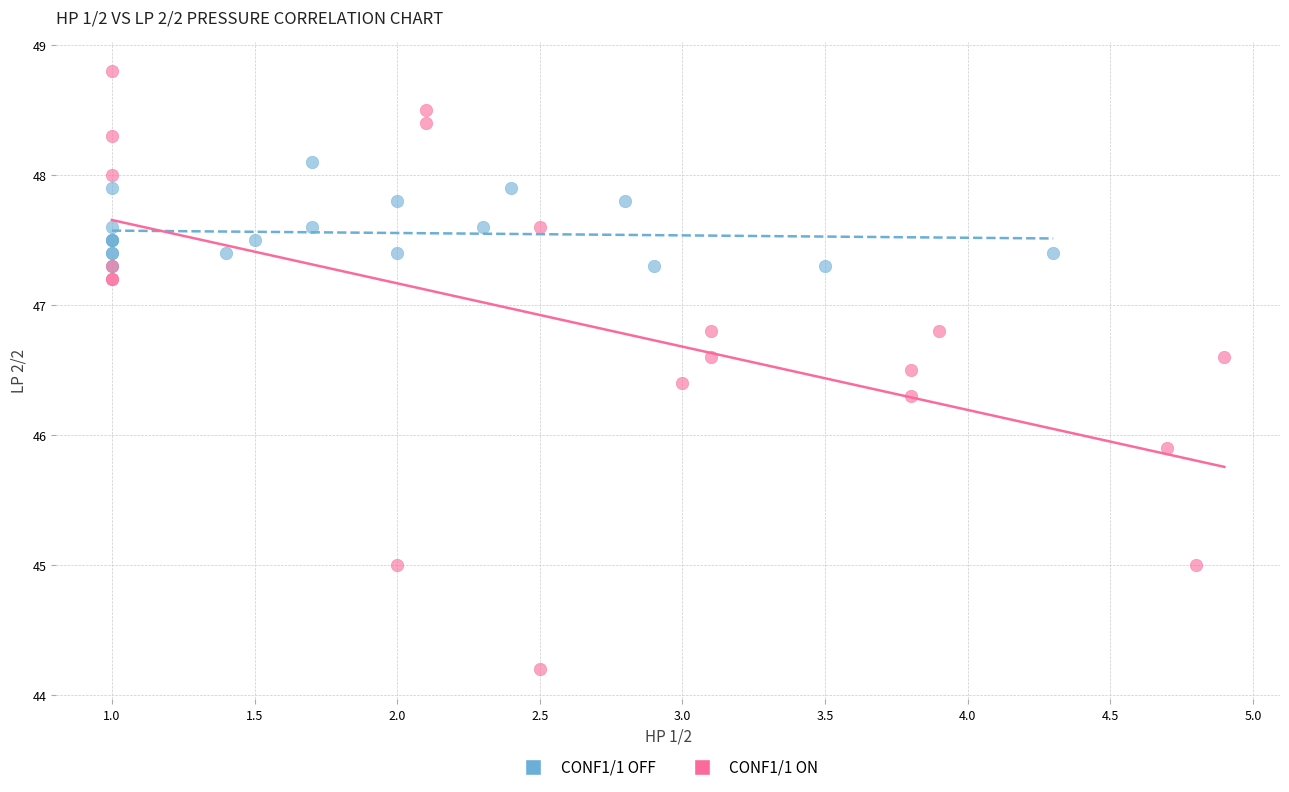

Which series reaches the minimum Y coordinate?

CONF1/1 ON